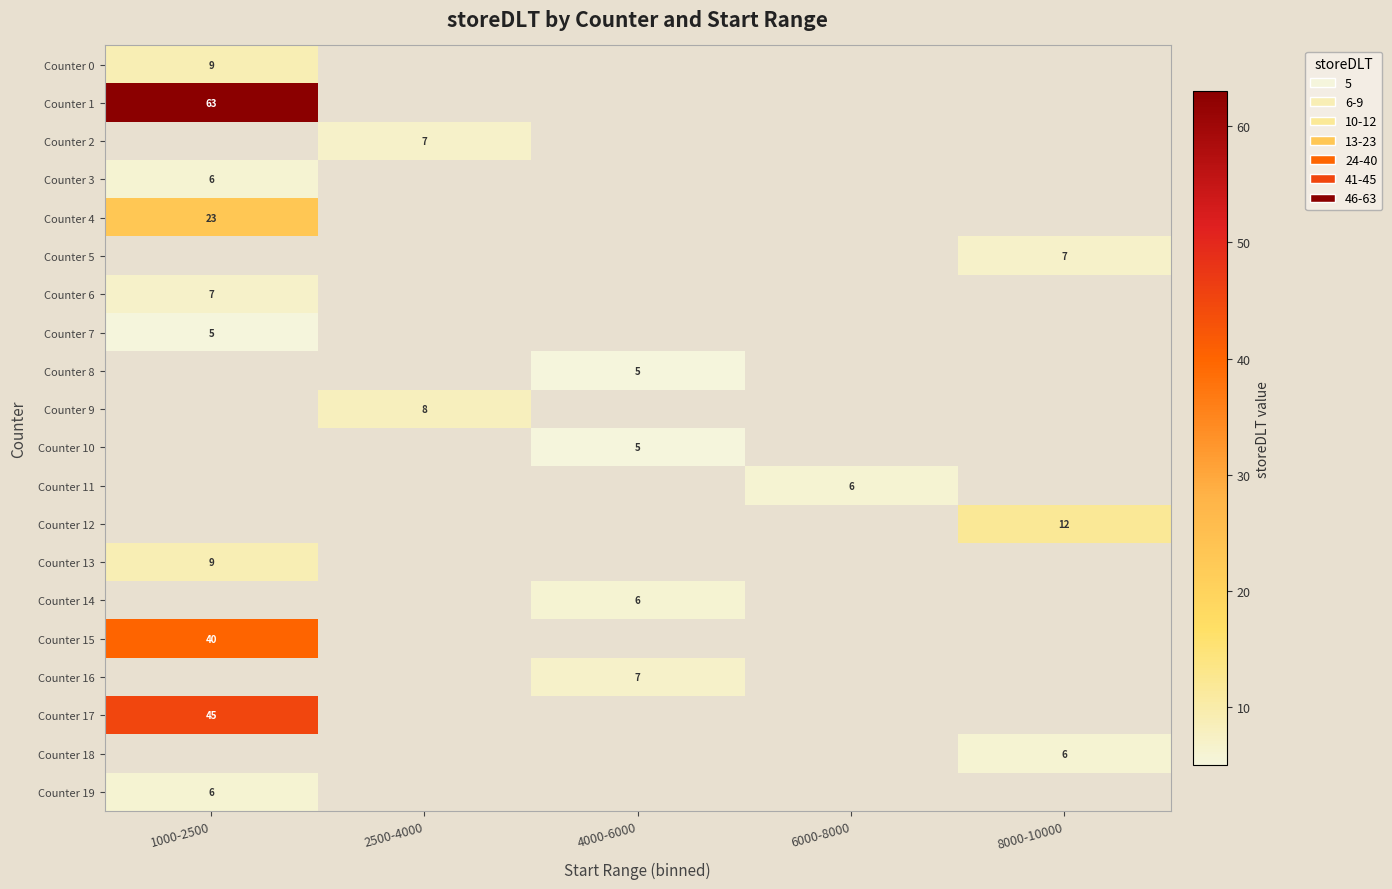

The value of Counter 19 at 1000-2500 is 2. True or false?

False